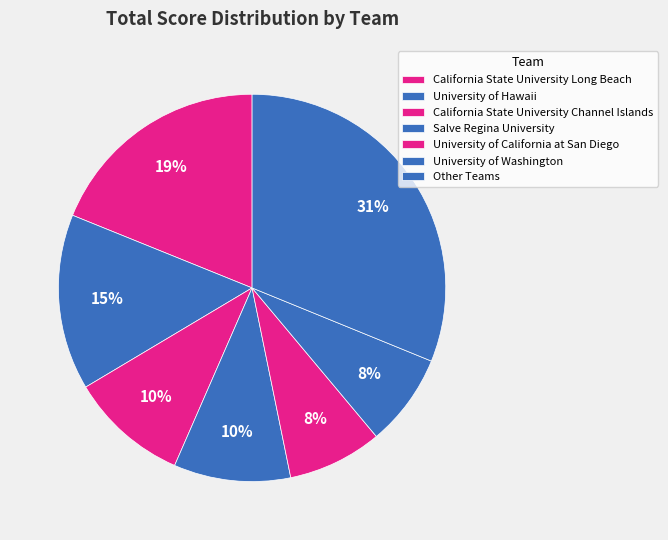

Count the number of slices in the pie.

7